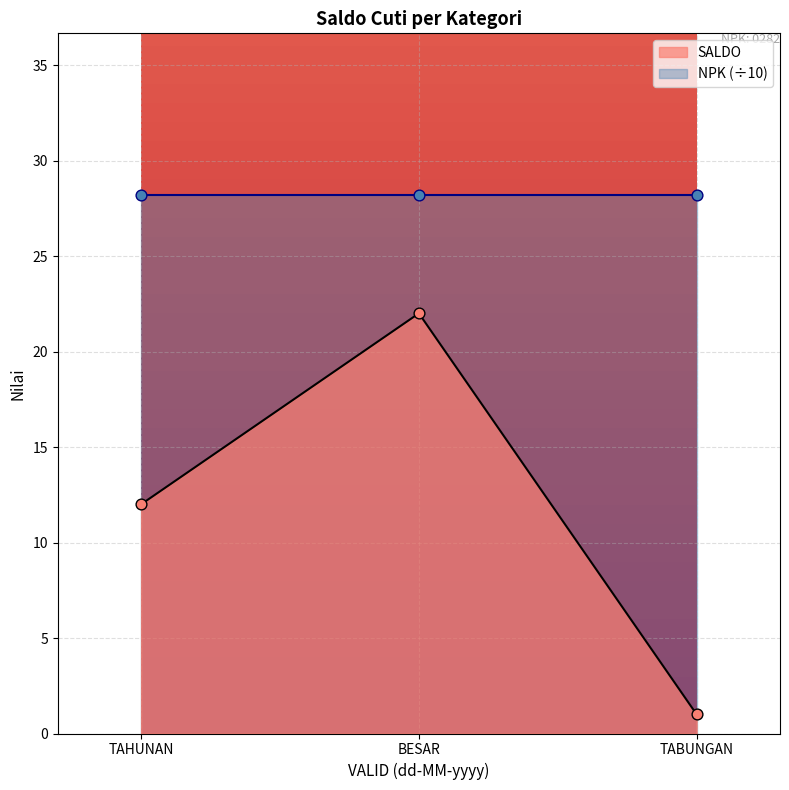

Where is SALDO nearest to the value 11?

TAHUNAN